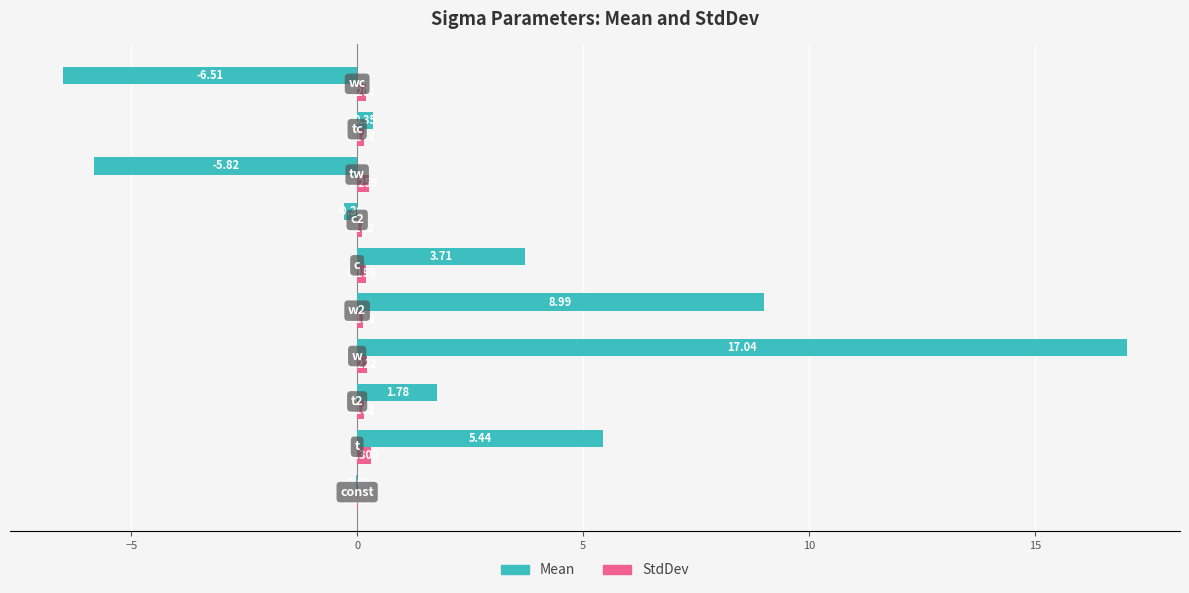

Which series has the largest total across all categories?

Mean